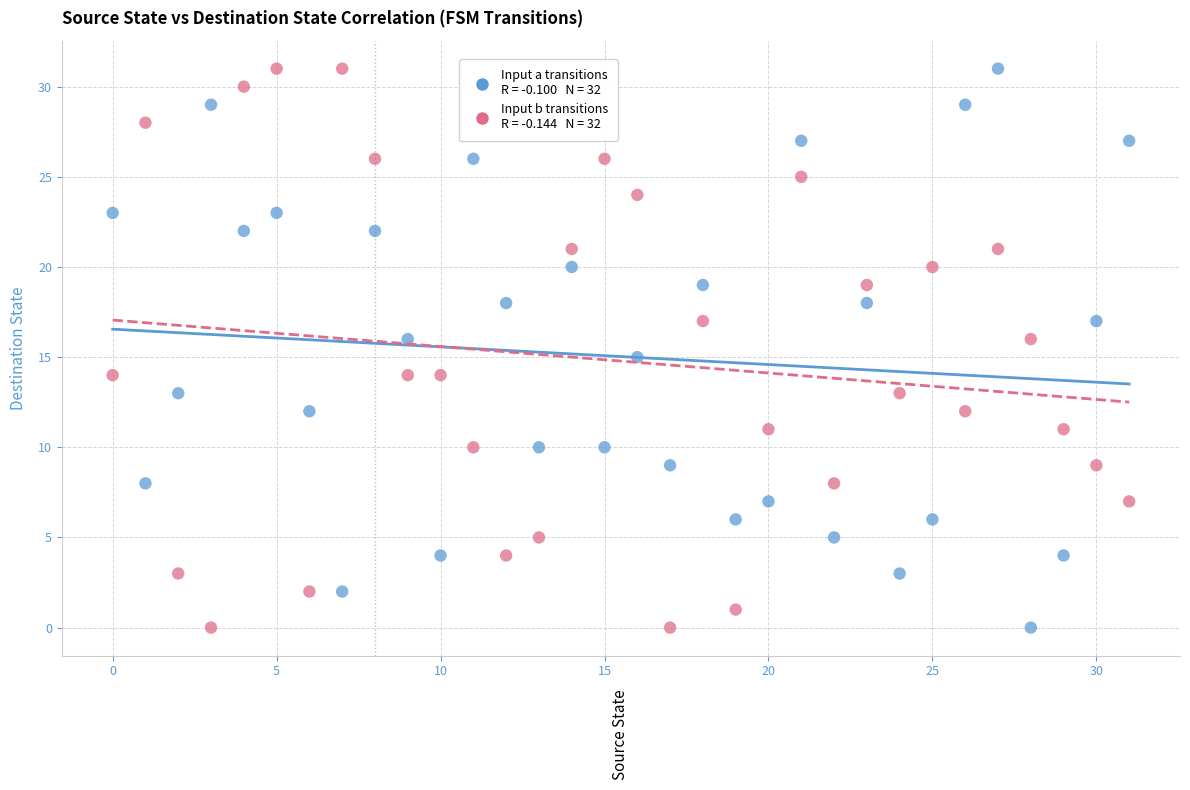

Across all data points, what is the range of Y values (max minus min)?

31